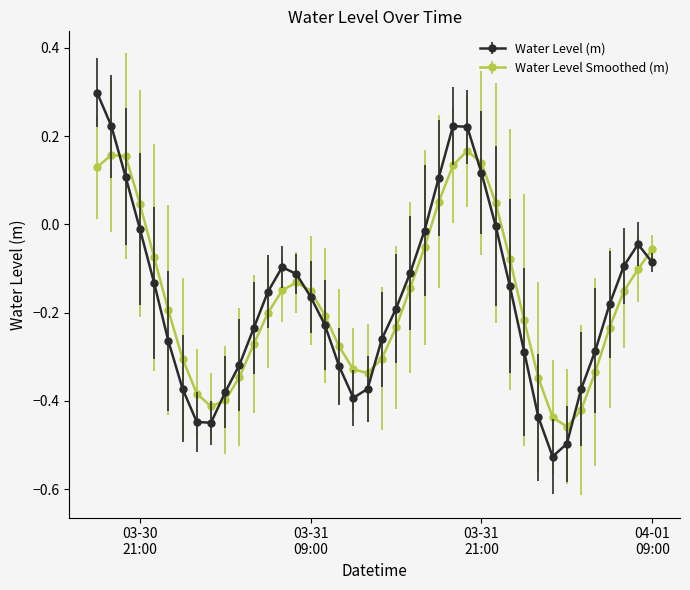

How many positive values does the Water Level Smoothed (m) series have?

9